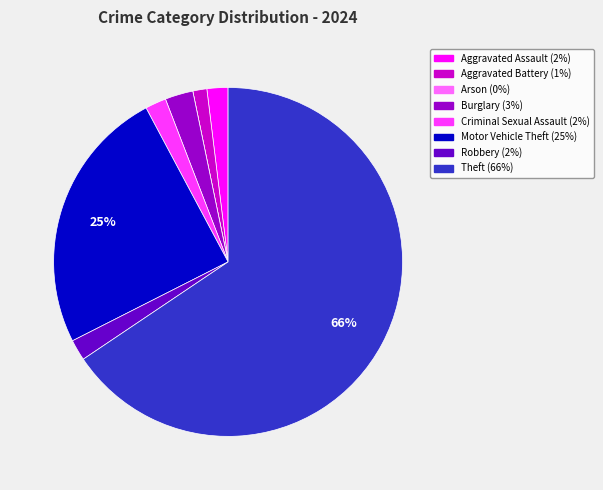

To the nearest percent, what is the combined percentage of Aggravated Battery and Burglary?

4%